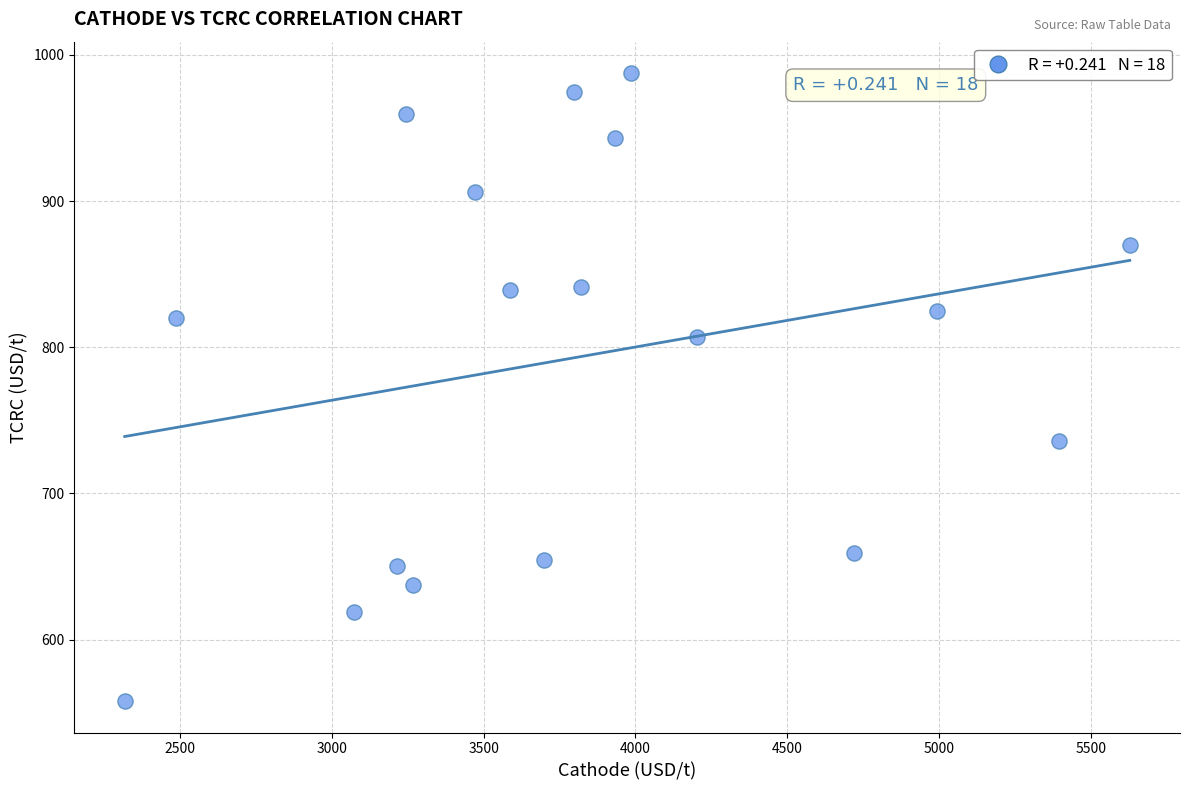

What is the range of X values (max minus min)?

3309.9